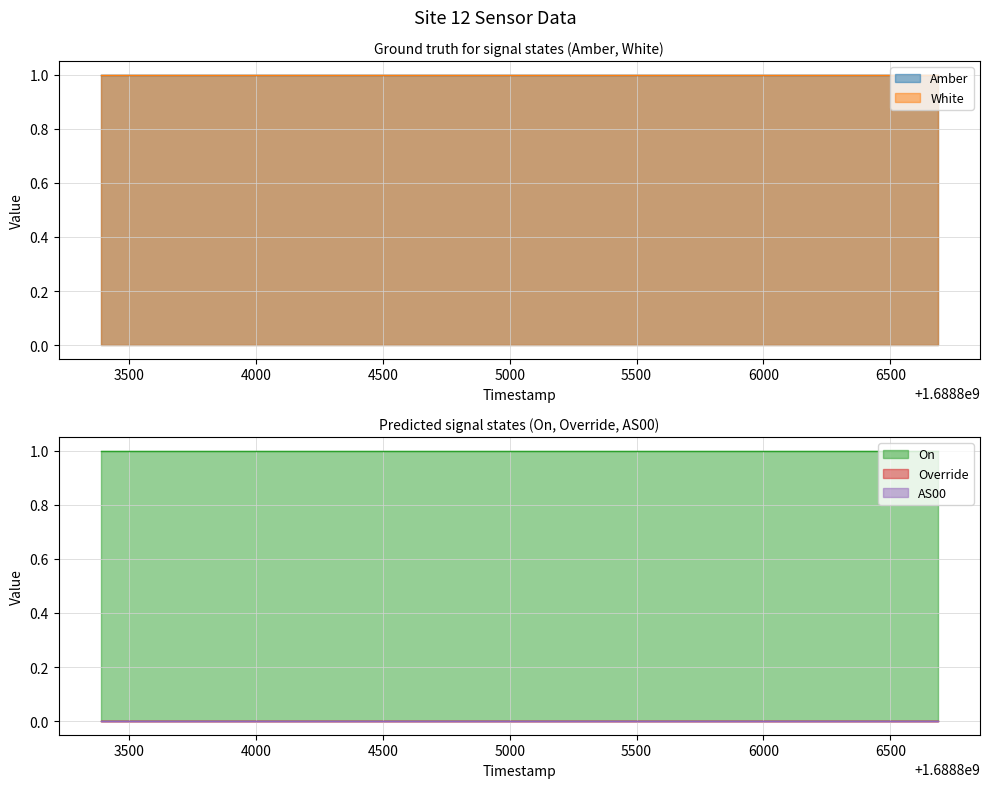

True or false: On and Amber cross at least once.

False